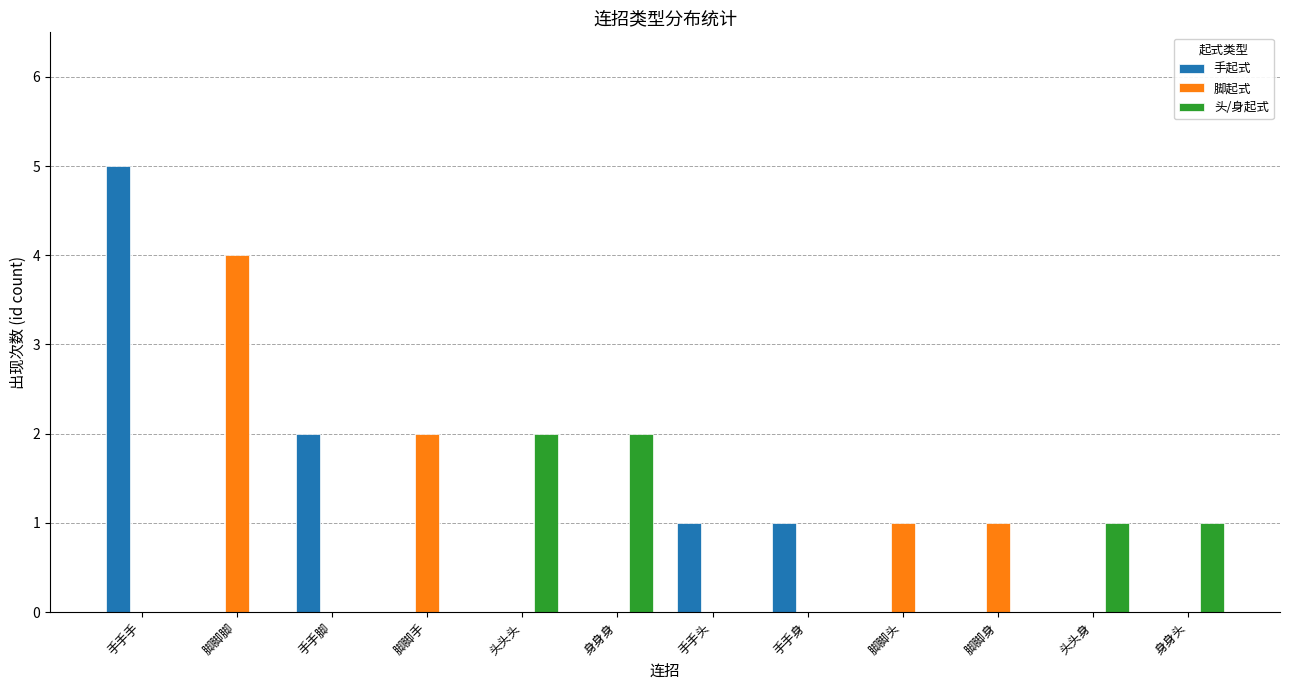

Between 手手手 and 脚脚手, which series saw the biggest shift?

手起式